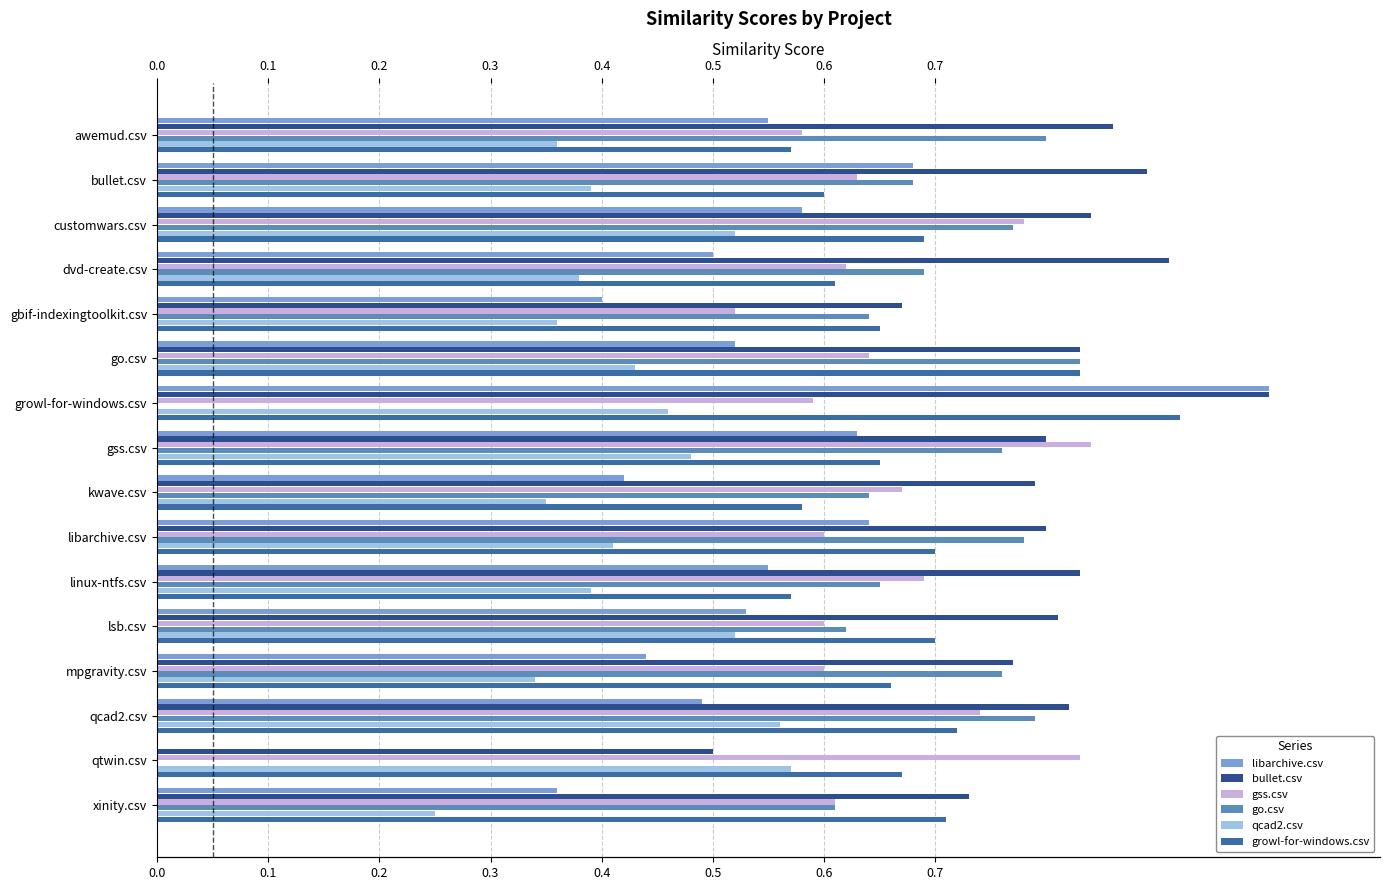

What are all the series names shown in the legend?

libarchive.csv, bullet.csv, gss.csv, go.csv, qcad2.csv, growl-for-windows.csv